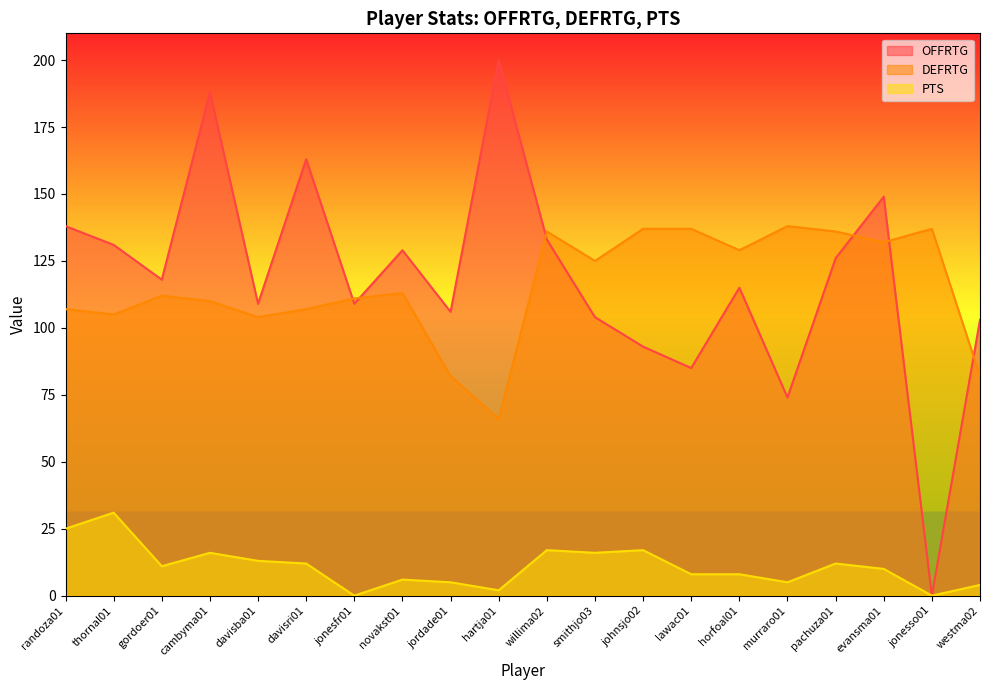

At which label does DEFRTG reach its peak?

murraro01